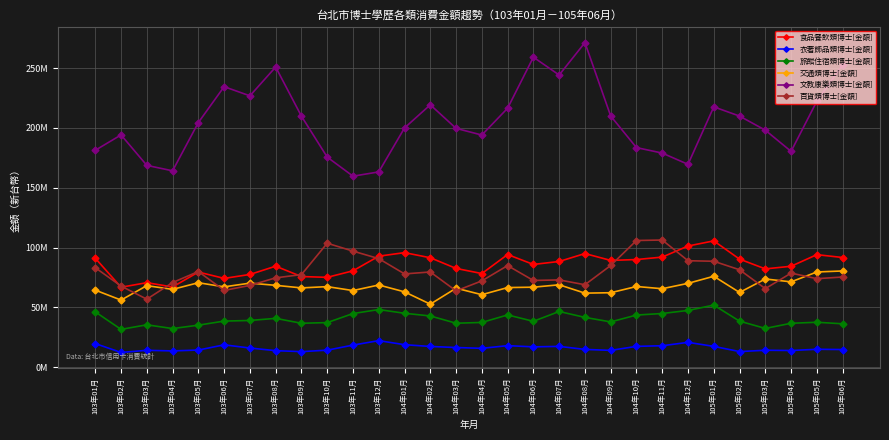

At which label does 食品餐飲類博士[金額] reach its peak?

105年01月